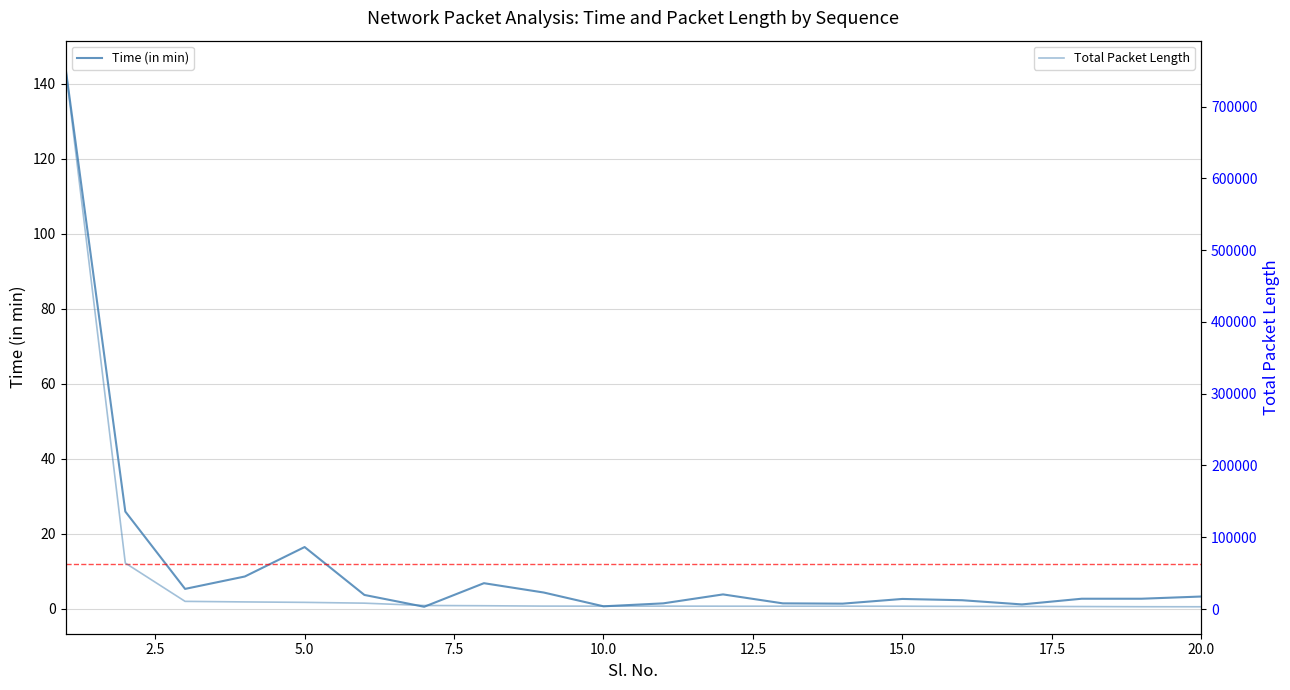

Reading left to right, list all the values displayed in this chart.

Time (in min): 144.3	25.9	5.3	8.6	16.4	3.6	0.5	6.8	4.3	0.6	1.4	3.8	1.4	1.3	2.6	2.2	1.1	2.6	2.6	3.2
Total Packet Length: 754349.0	64070.0	10668.0	9884.0	9266.0	8160.0	4909.0	4573.0	4065.0	4020.0	4020.0	3961.0	3960.0	3960.0	3900.0	3629.0	3569.0	3449.0	3201.0	3137.0